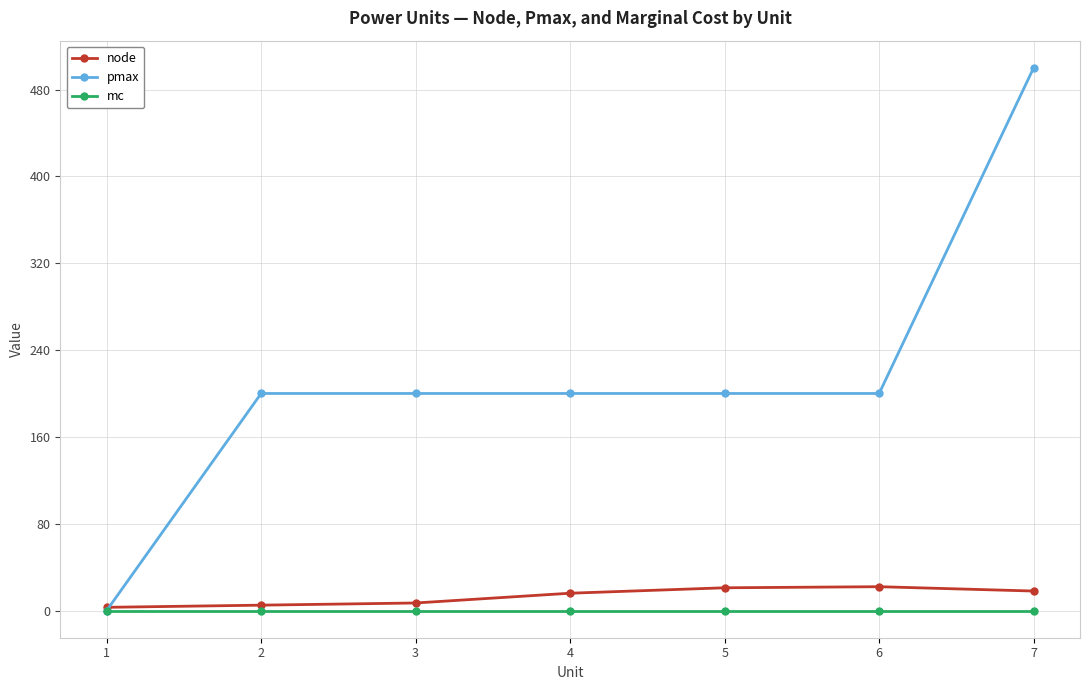

How many data points in node are less than 16?

3